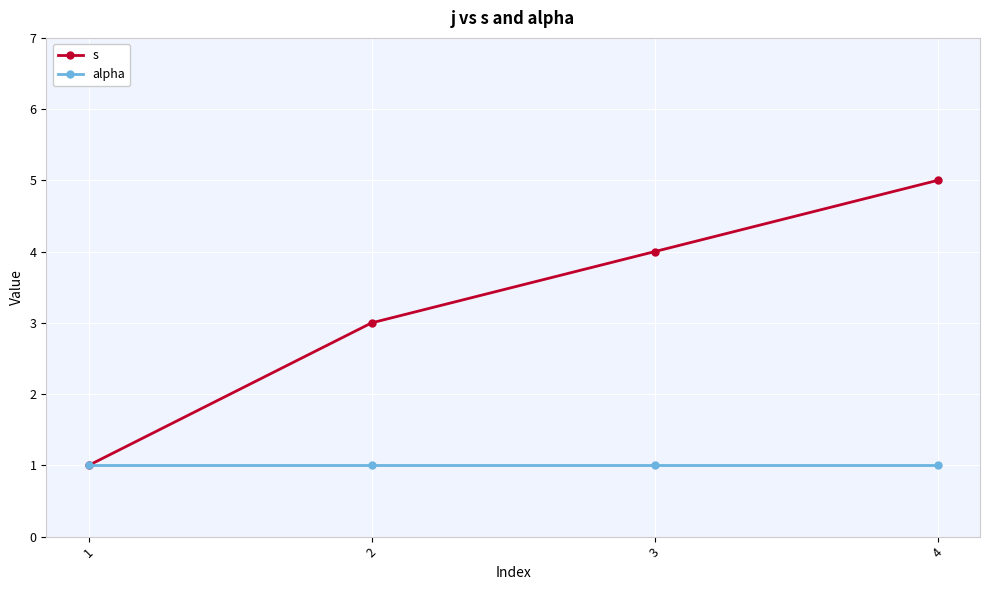

True or false: s has more than 2 points higher than both neighbors.

False